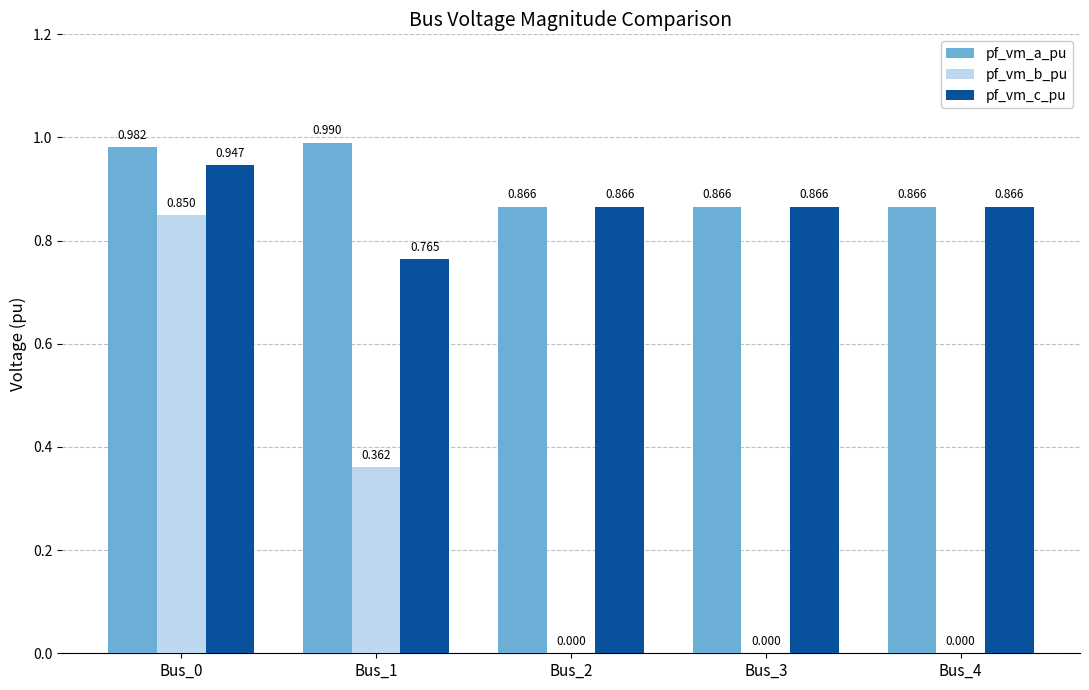

Which series has the largest total across all categories?

pf_vm_a_pu